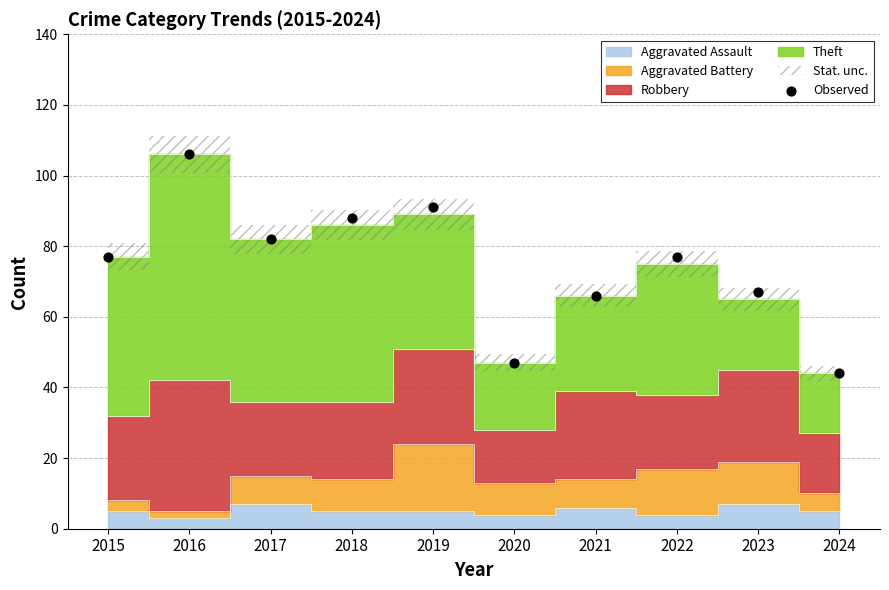

What is the range of Y values (max minus min)?

62